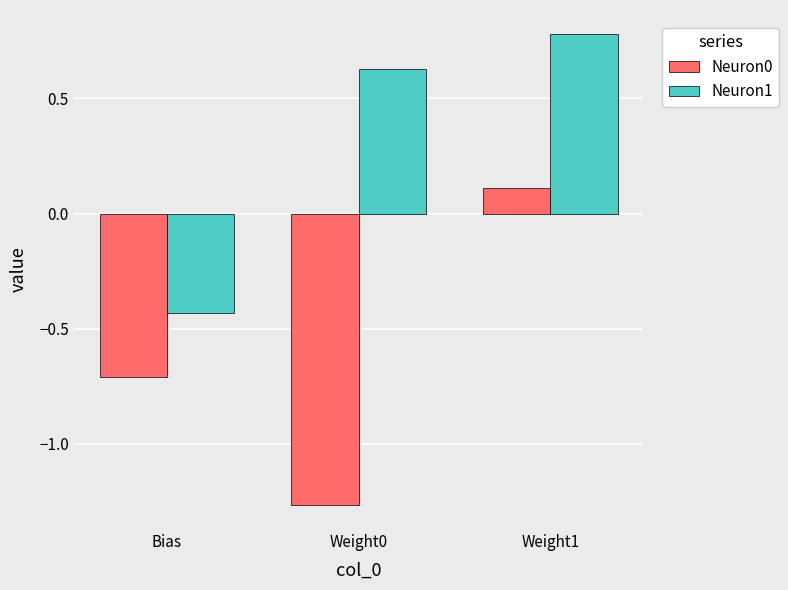

What value does the Neuron1 series have at Weight1?

0.8